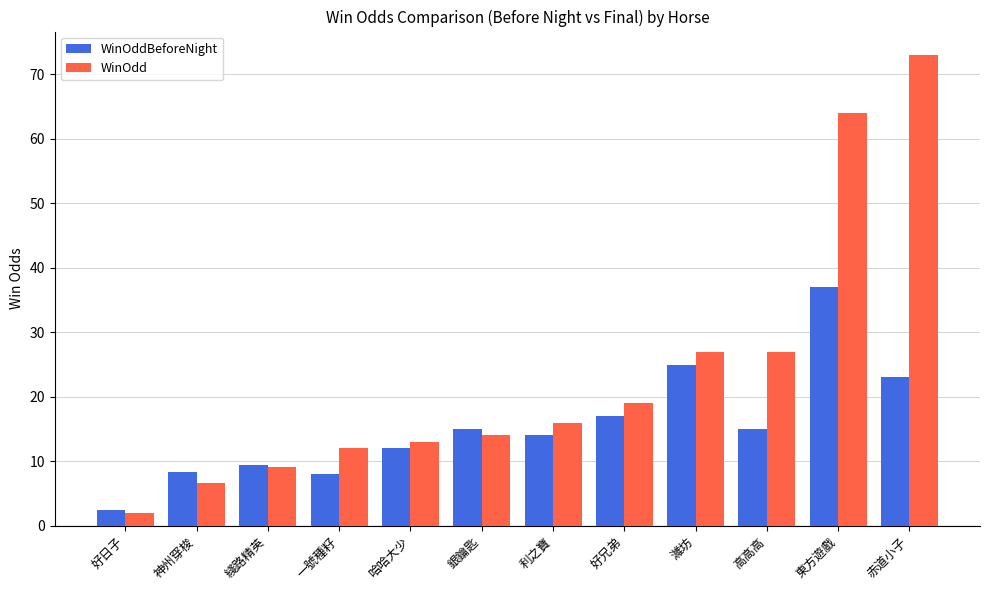

True or false: WinOddBeforeNight has a value of 23.3 at 高高高.

False